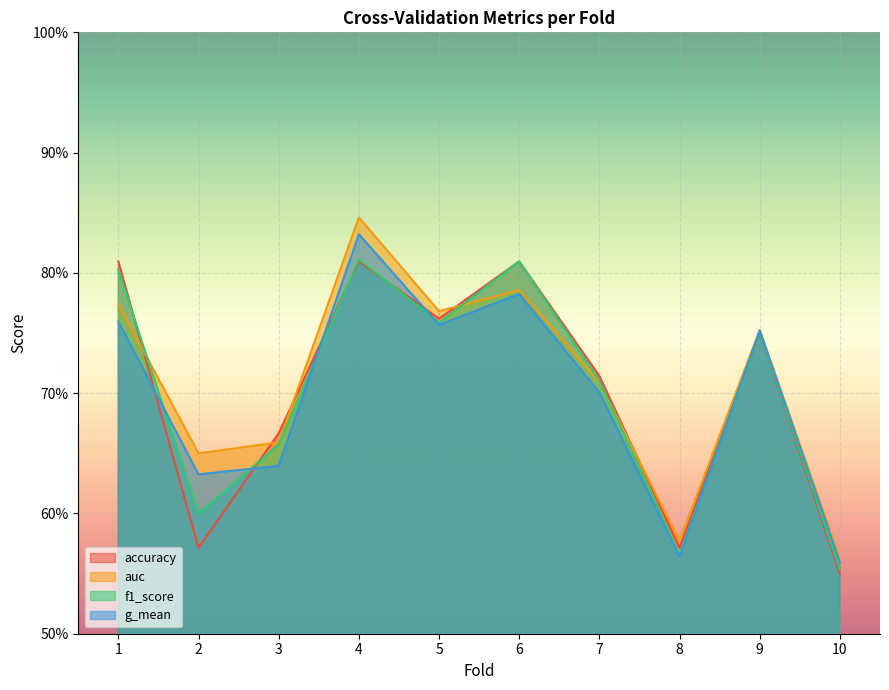

What are all the series names shown in the legend?

accuracy, auc, f1_score, g_mean